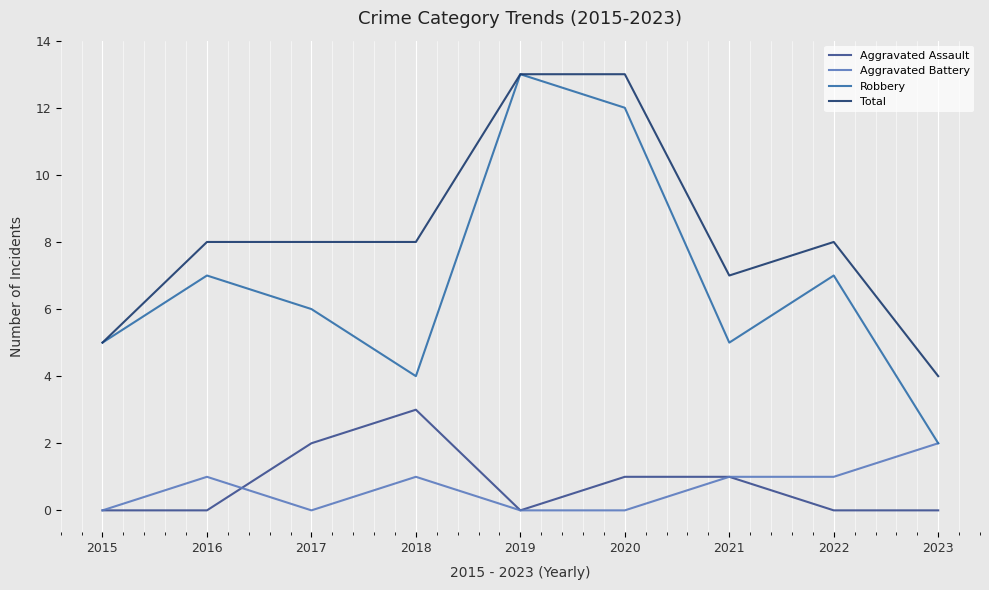

What is the difference between the highest and lowest values at 2020?

13